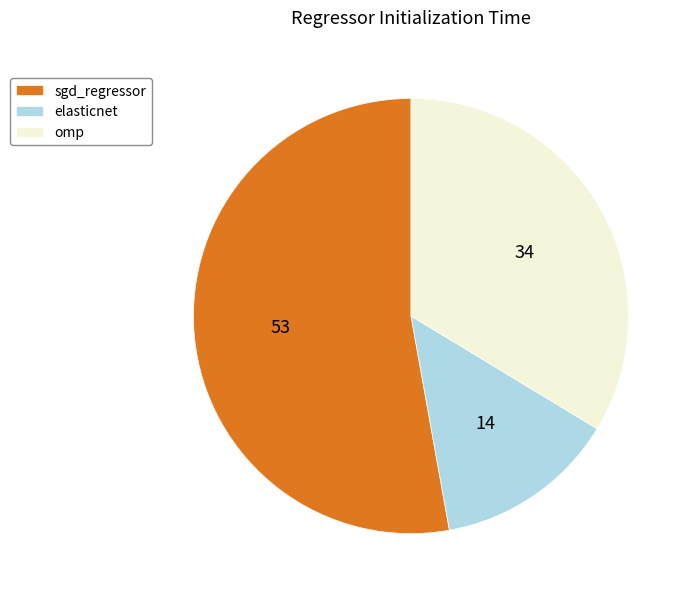

True or false: sgd_regressor accounts for 53% of the total.

True